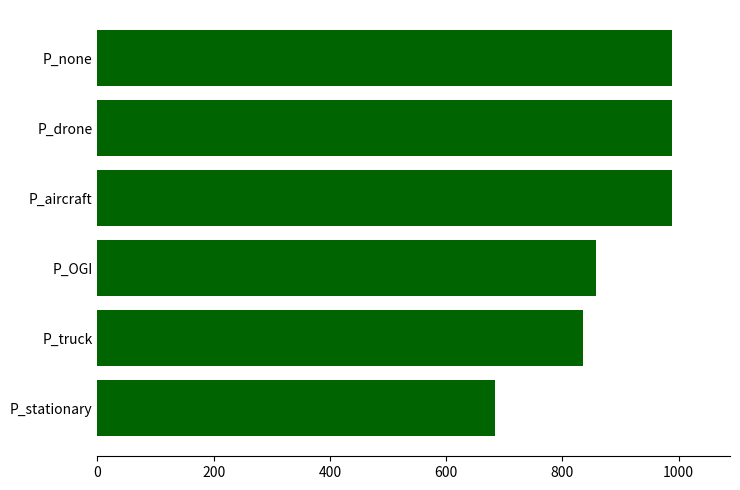

What is the difference between the maximum and minimum values?

306.0